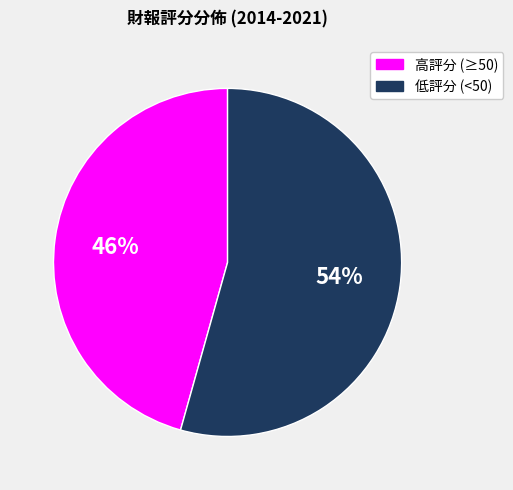

Is there a majority slice in this chart?

Yes